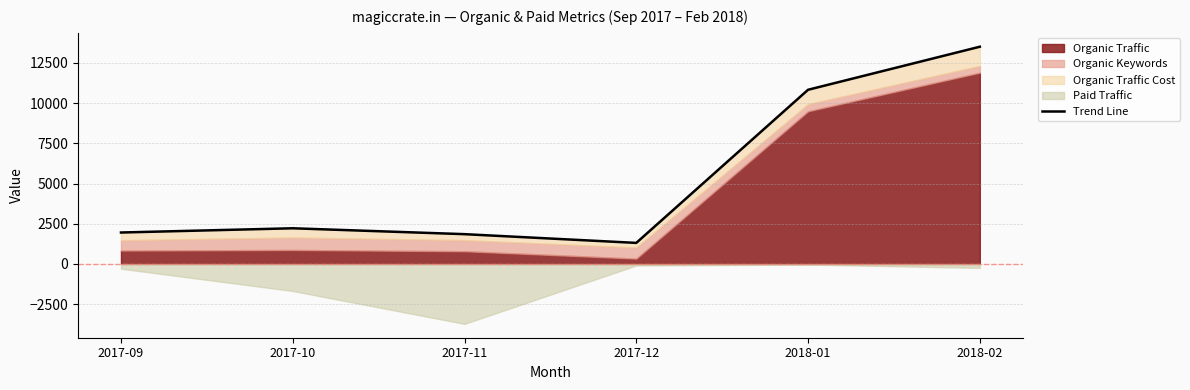

Reading left to right, what are all the values shown in this chart?

2017-09=1955	2017-10=2218	2017-11=1852	2017-12=1309	2018-01=10828	2018-02=13504